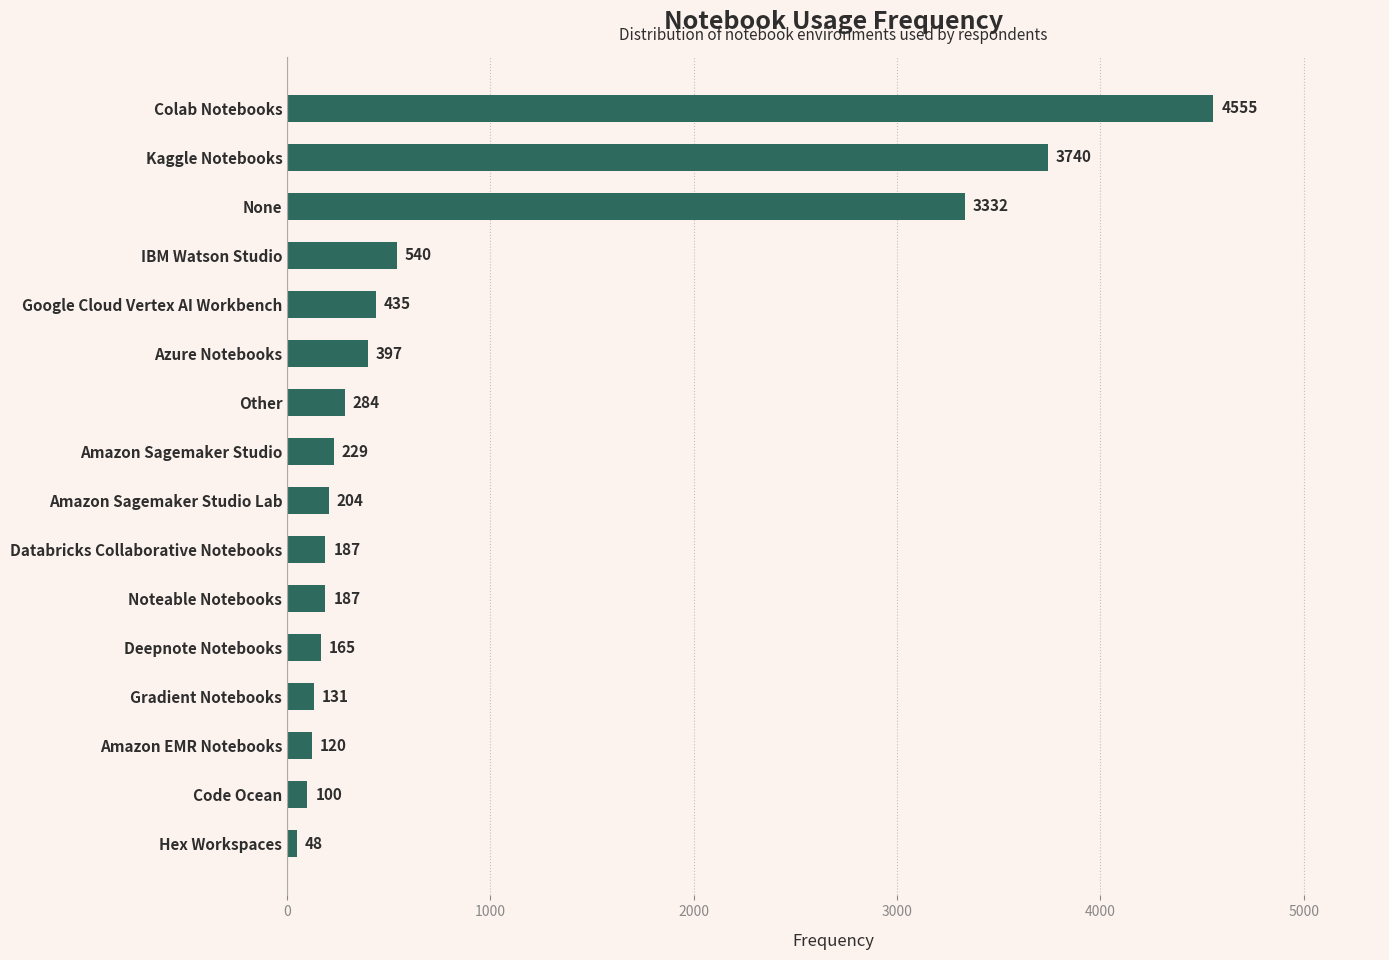

What position from the bottom is Noteable Notebooks?

6